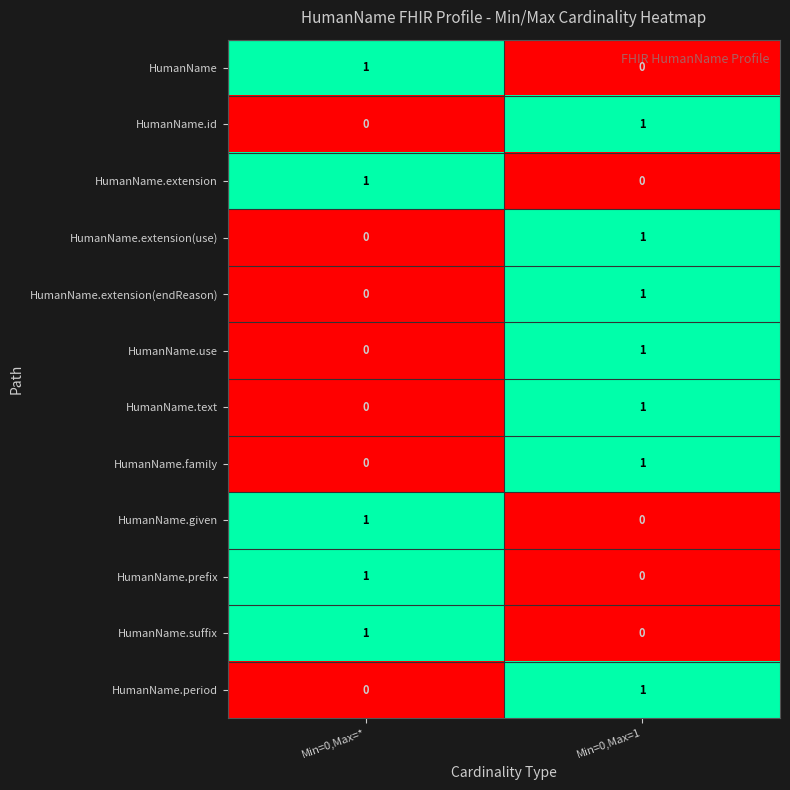

How many distinct data groups are displayed?

12